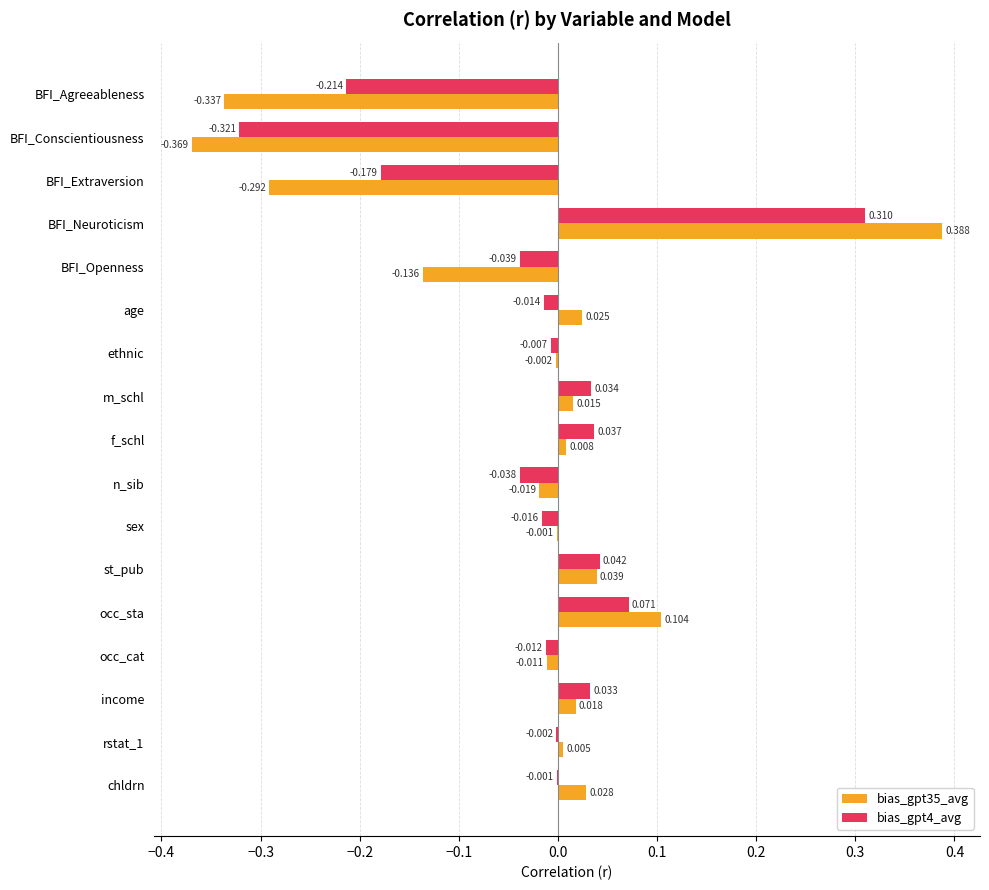

What are all the series names shown in the legend?

bias_gpt35_avg, bias_gpt4_avg